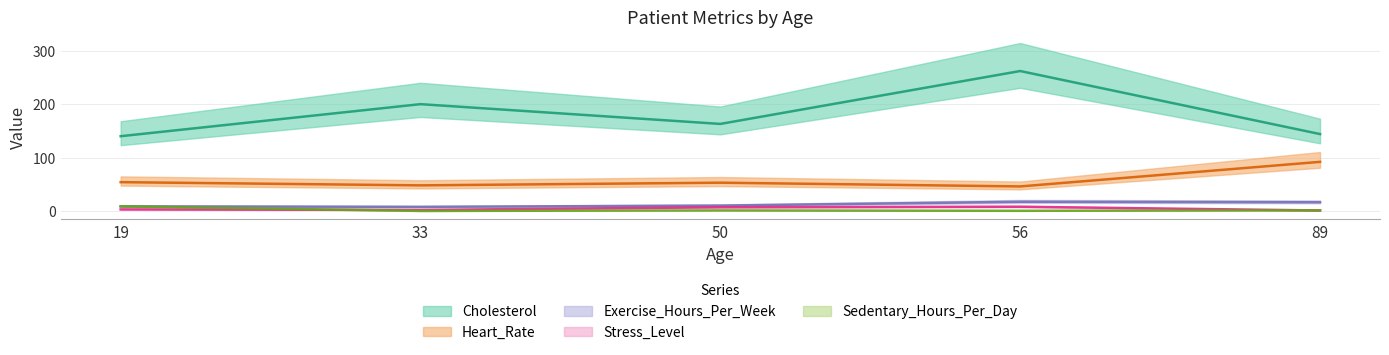

Where is the first local minimum for Stress_Level?

19